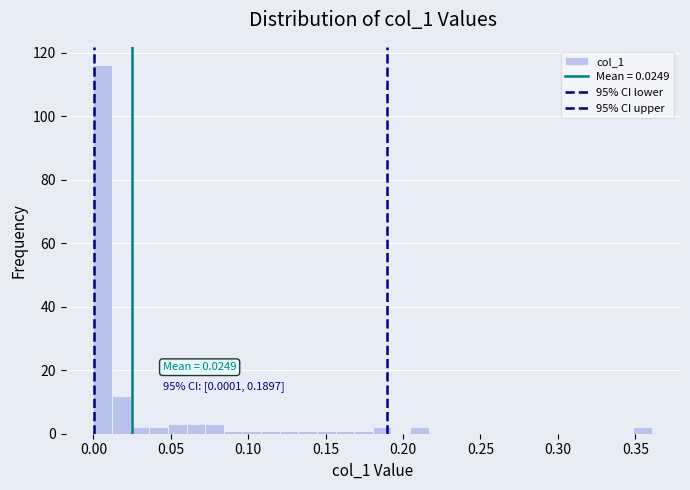

Around what value on the x-axis is the tallest bar? Give the approximate position of its centre, as read against the axis.

0.005